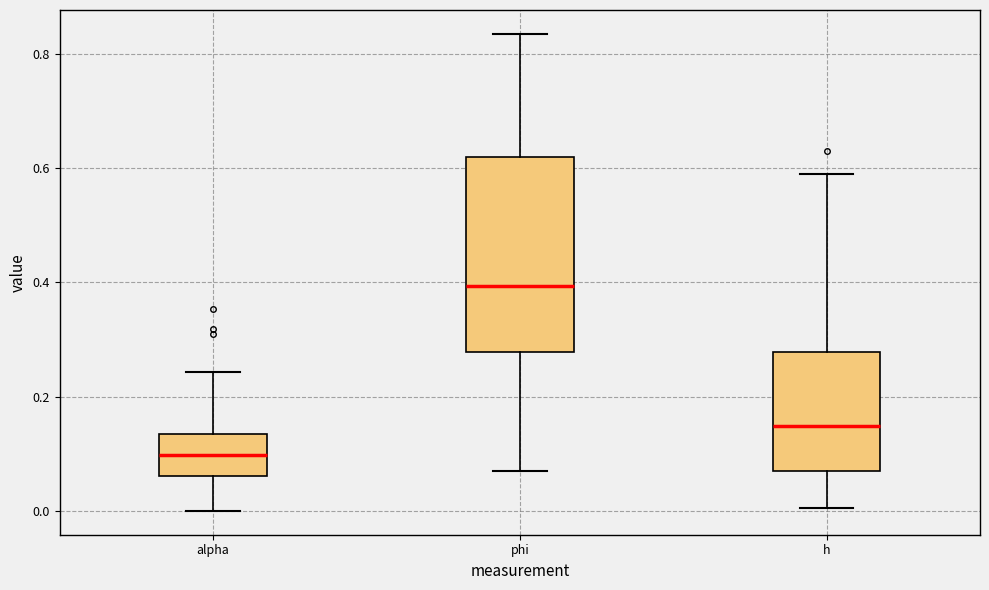

Where does the lower whisker of the box for phi end on the y-axis? The values are not printed on the chart, so give them approximately, as read against the axis.

0.06